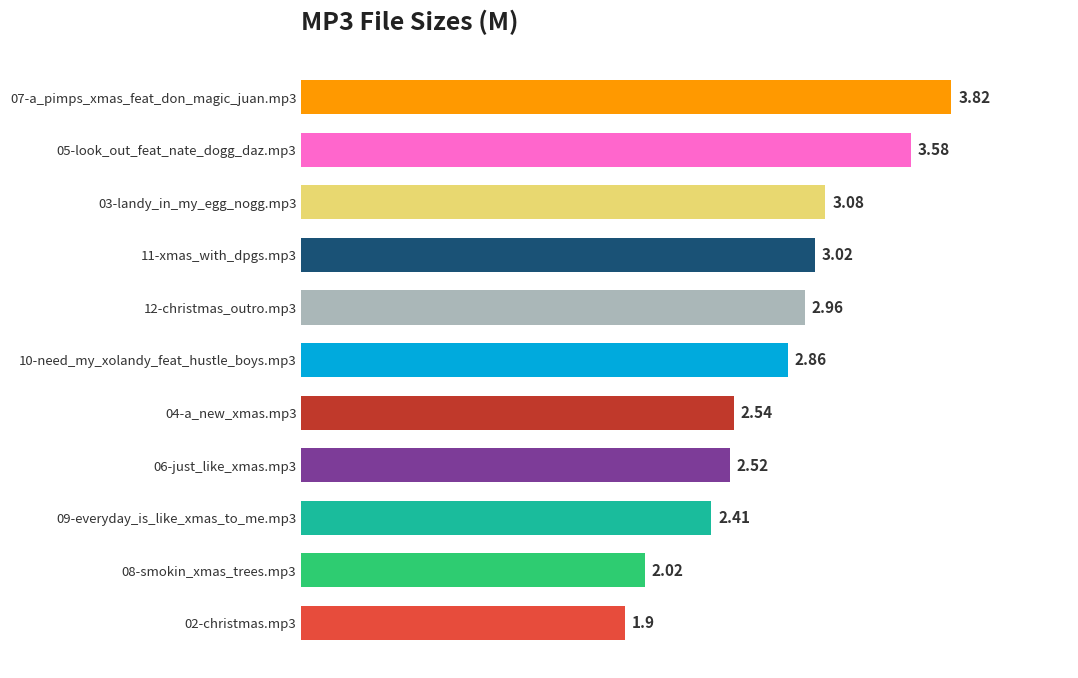

What is the change in value from 06-just_like_xmas.mp3 to 05-look_out_feat_nate_dogg_daz.mp3?

+1.1